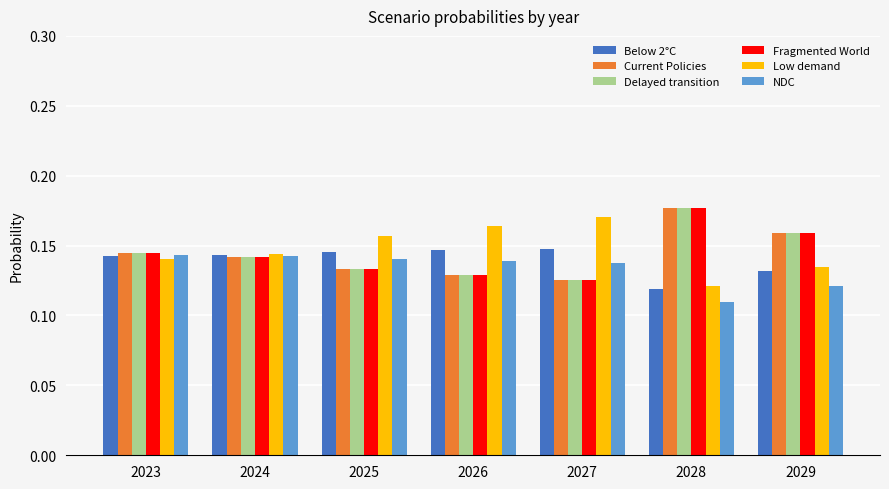

Count the number of data series in this chart.

6